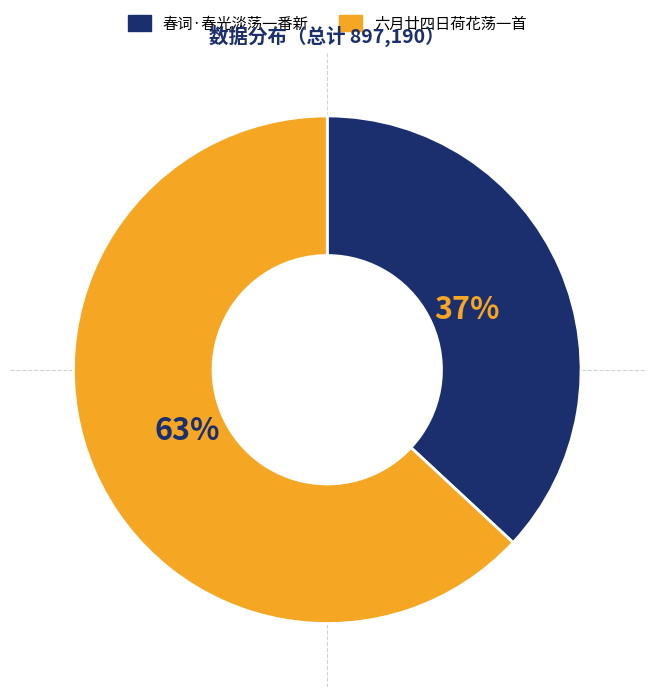

To the nearest percent, what portion does 春词·春光淡荡一番新 represent?

37%